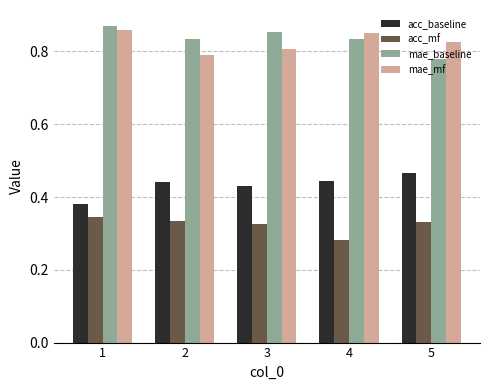

List the series in order of their peak value, lowest first.

acc_mf, acc_baseline, mae_mf, mae_baseline